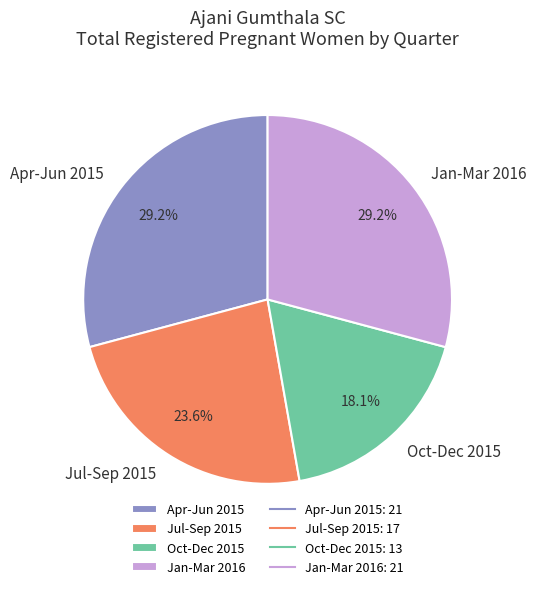

Combined, what portion of the pie is Oct-Dec 2015 and Jul-Sep 2015?

41.7%